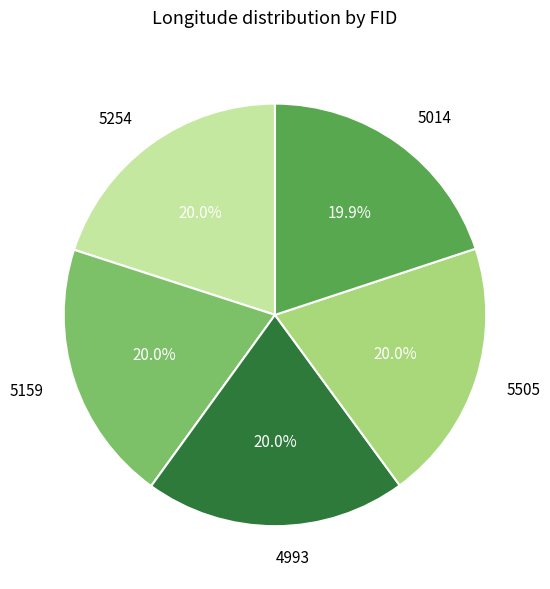

Is there any slice that represents more than half of the pie?

No